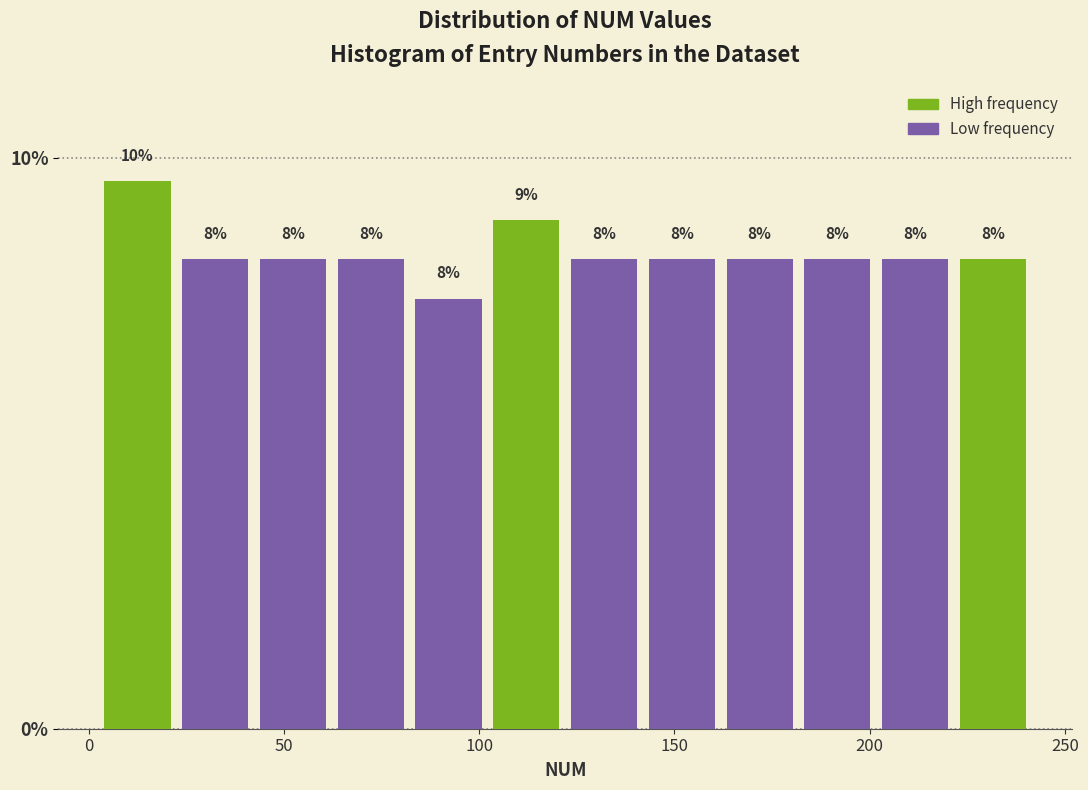

Read against the x-axis, roughly where is the centre of the tallest bar?

10